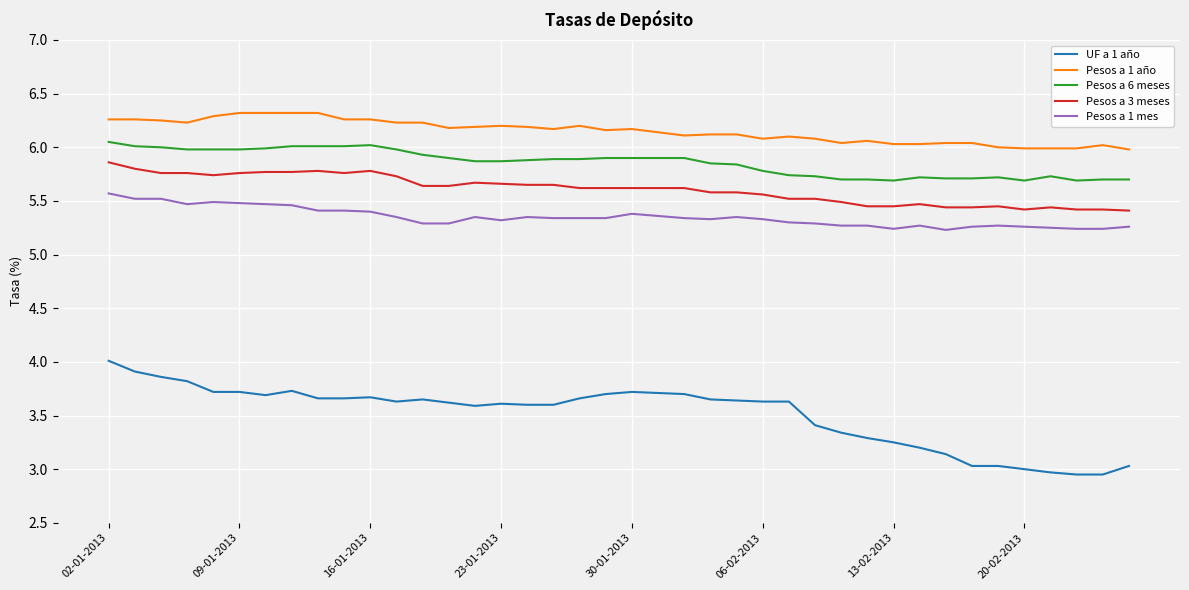

Which series has the largest range (max minus min)?

UF a 1 año